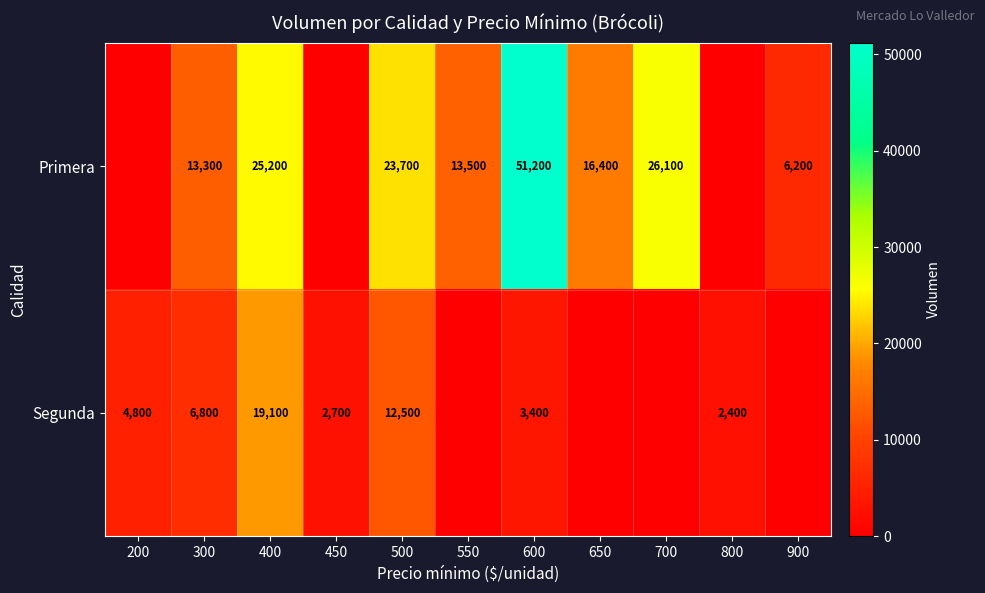

At 600, list the series in order from largest to smallest.

Primera, Segunda